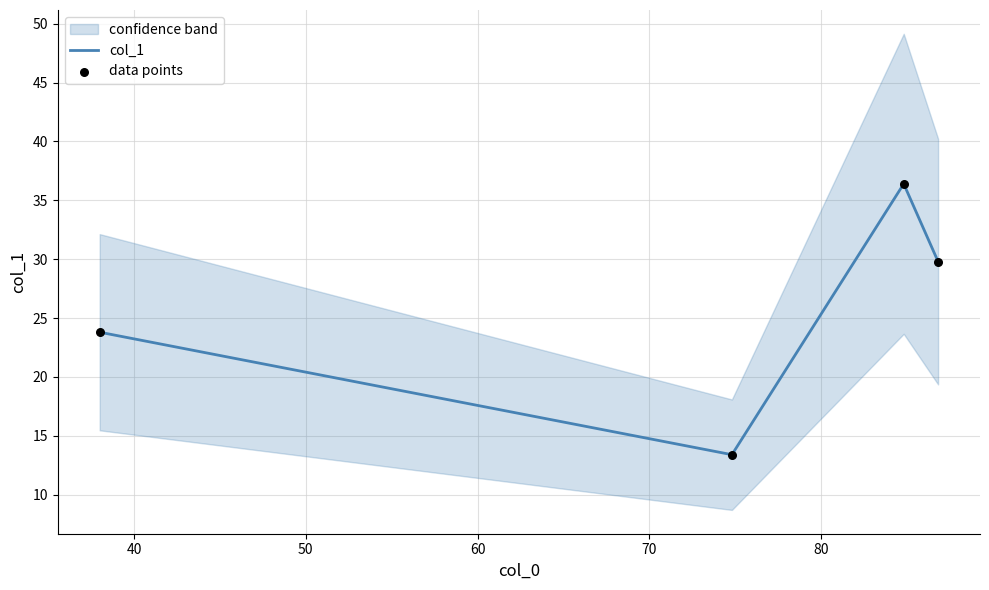

True or false: col_1 has more than 1 points higher than both neighbors.

False